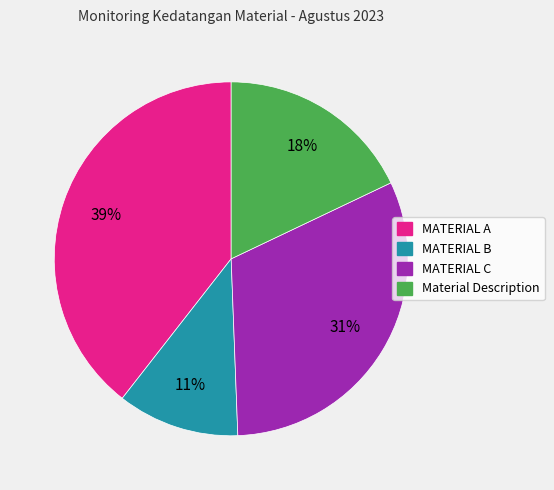

To the nearest percent, what is the difference between the largest and smallest slice percentages?

28%